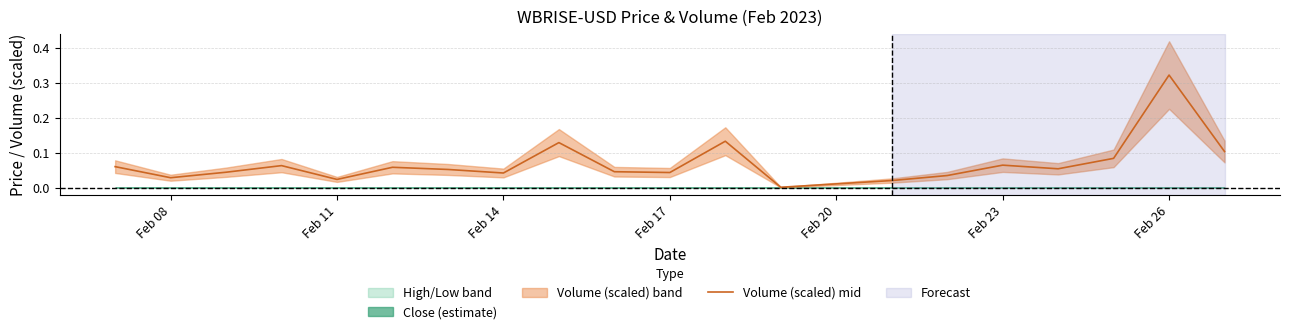

At which label does Volume (scaled) mid reach its peak?

Feb 26